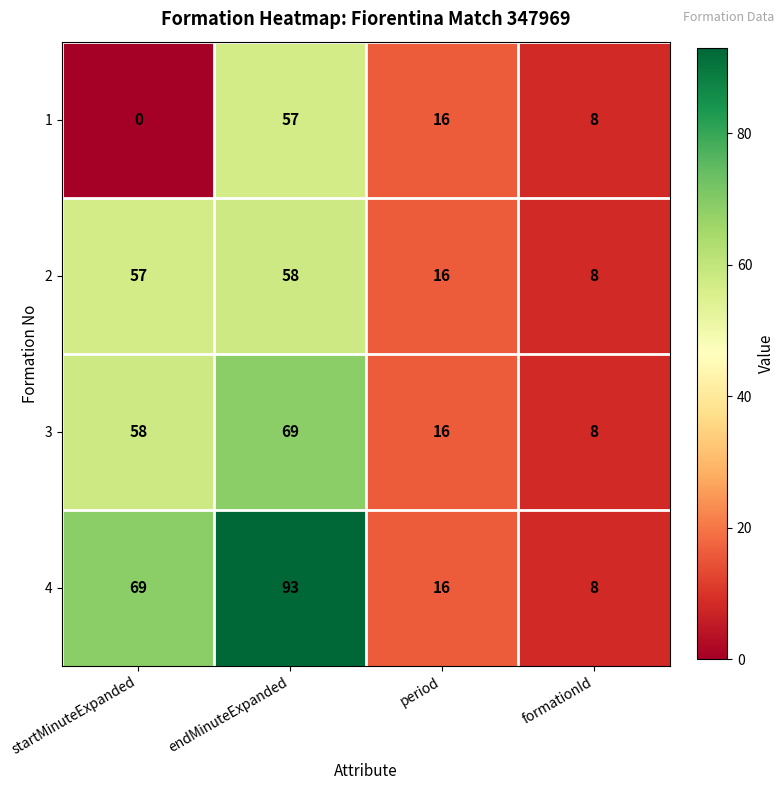

Where is 4 nearest to the value 50?

startMinuteExpanded